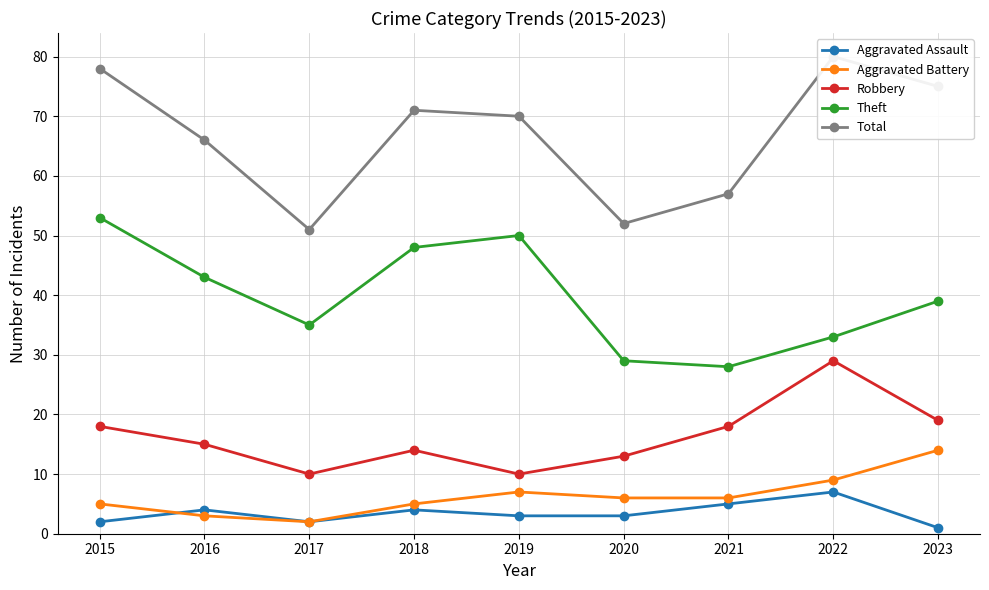

How many lines are shown in the chart?

5